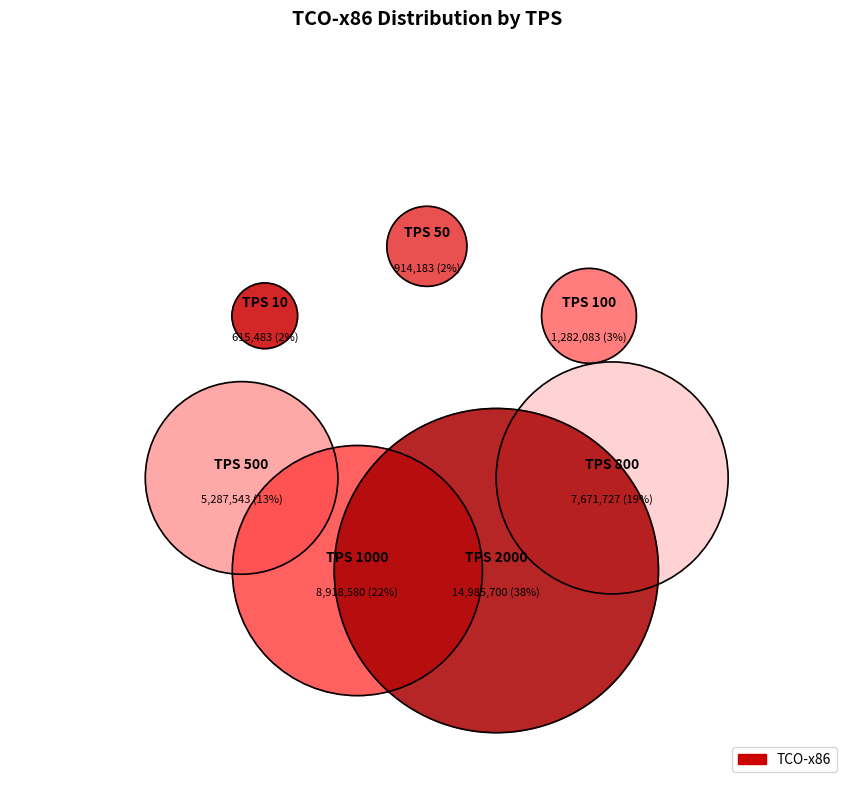

To the nearest percent, what is the difference between the largest and smallest slice percentages?

36%